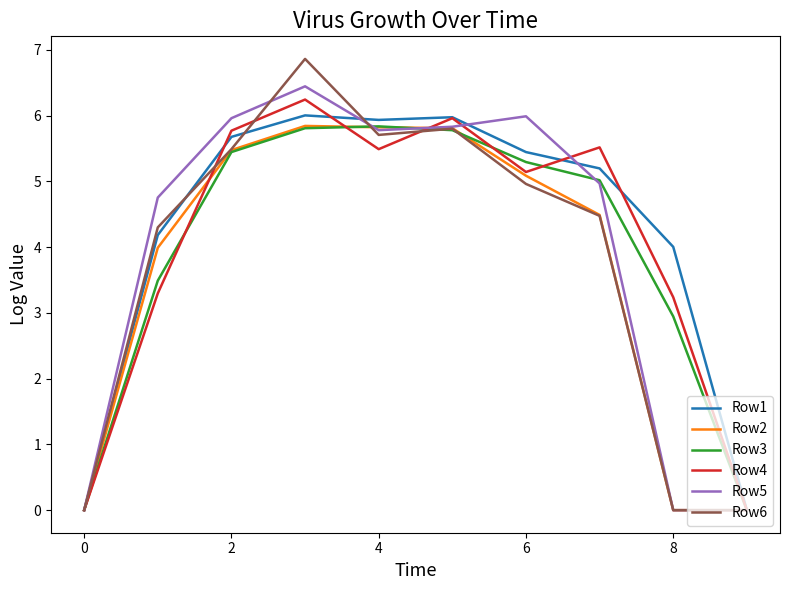

Which series has the largest range (max minus min)?

Row6